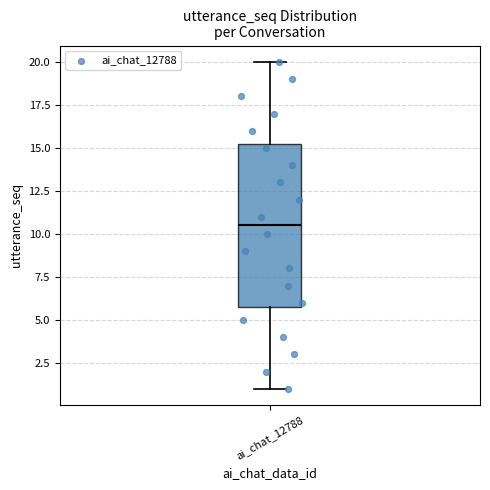

Read this box plot against the y-axis: the position of the median line, the range covered by the box, and the ends of both whiskers. The values are not printed on the chart, so give them approximately, as read against the axis.

median 10.5, box 6.0 to 15.5, whiskers 1.0 to 20.0